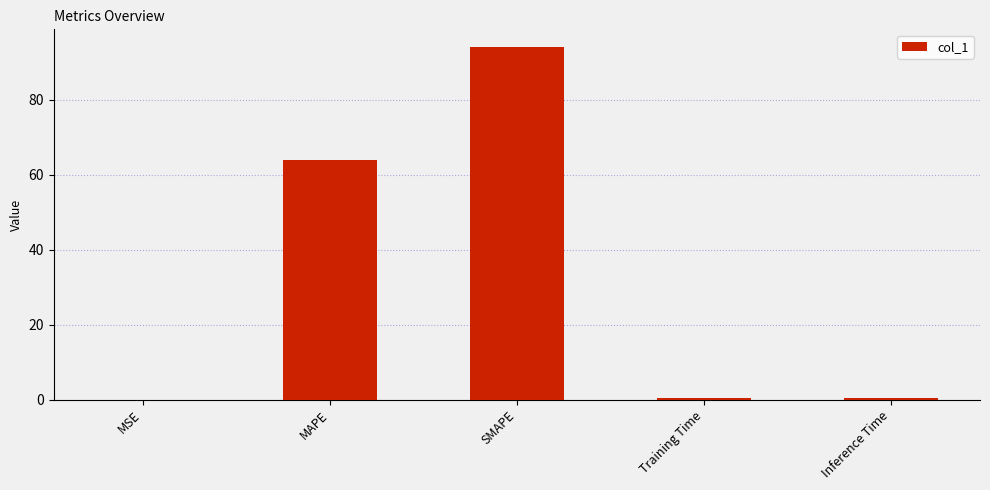

The chart shows a value of 0.4 at Training Time. True or false?

True